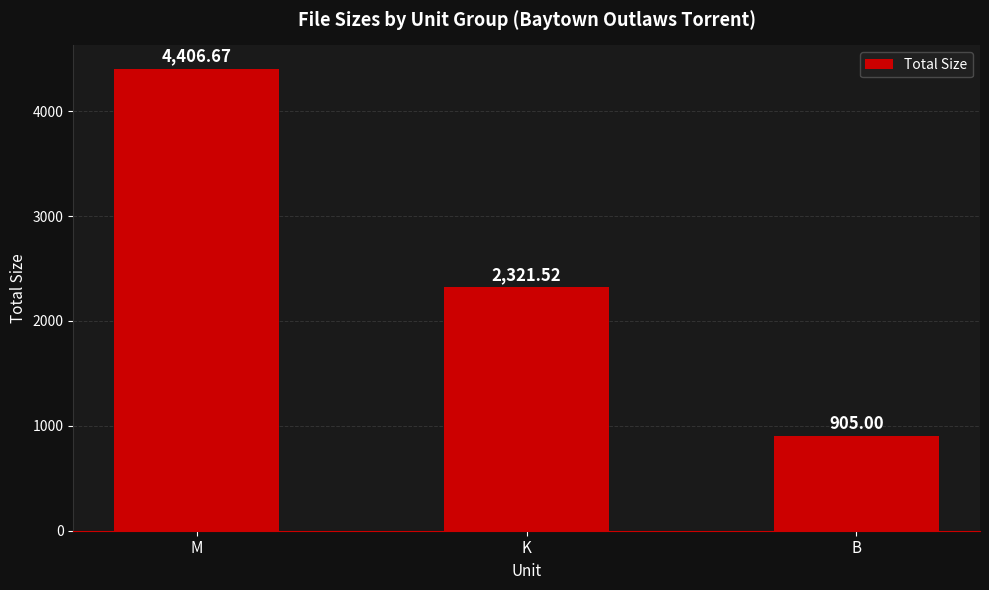

At which category does the chart reach its peak across all series?

M